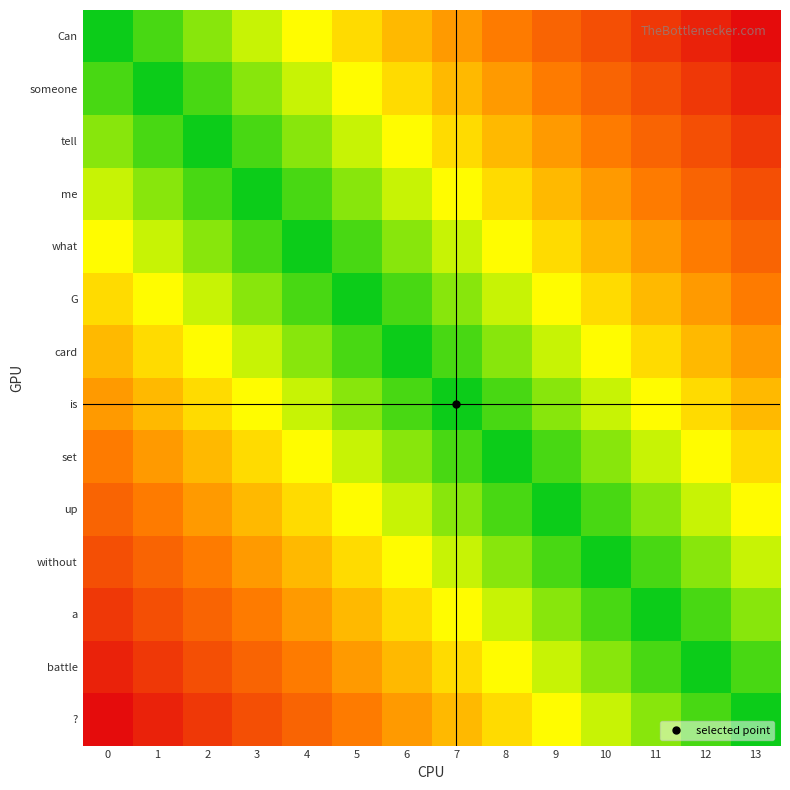

List the series in order of their peak value, lowest first.

card, is, G, set, what, up, me, without, tell, a, someone, battle, Can, ?